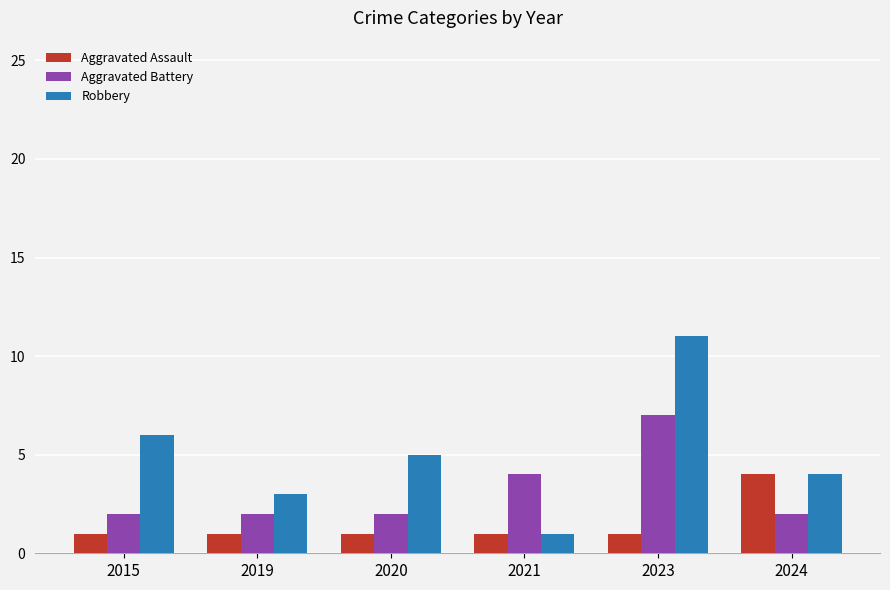

How many bars are there in each group?

3